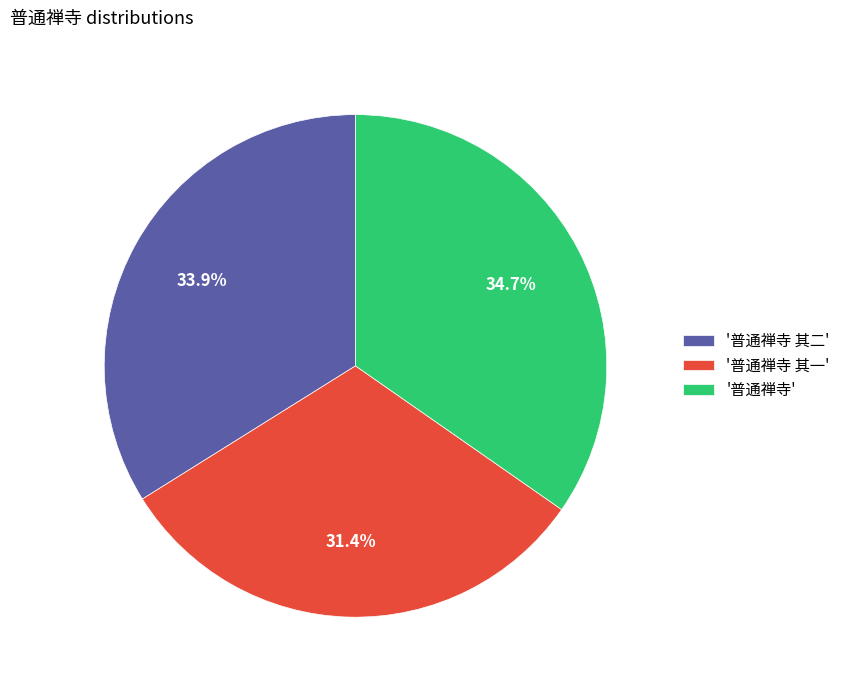

Between '普通禅寺' and '普通禅寺 其二', which is larger?

'普通禅寺'